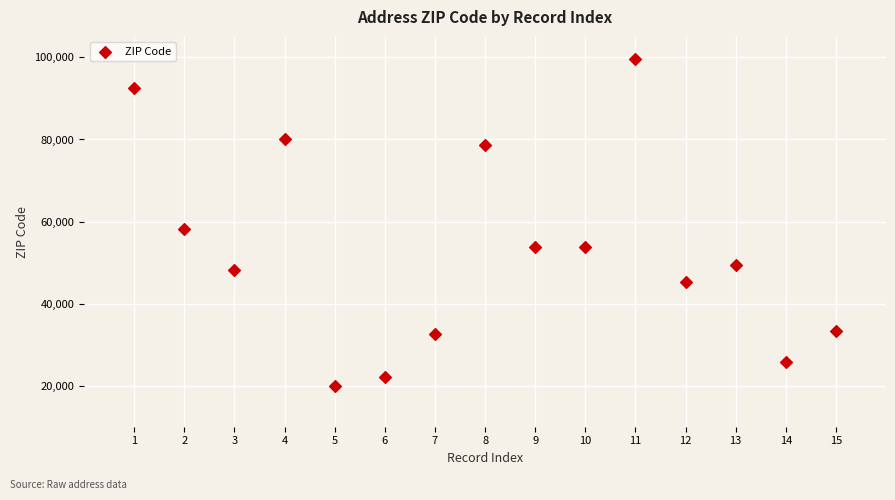

What Y value in the scatter plot is closest to 59704?

58106